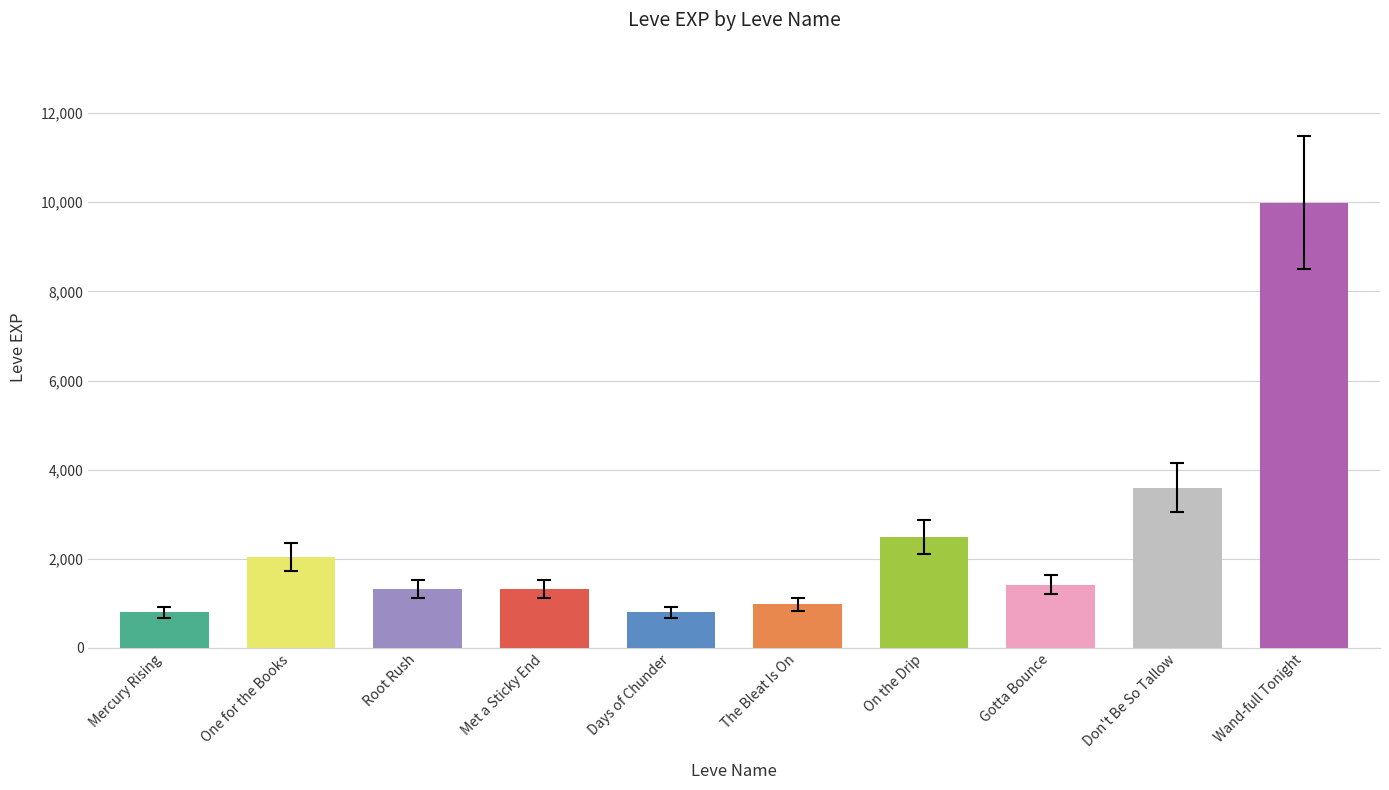

Which series changed the most between Root Rush and The Bleat Is On?

Leve EXP